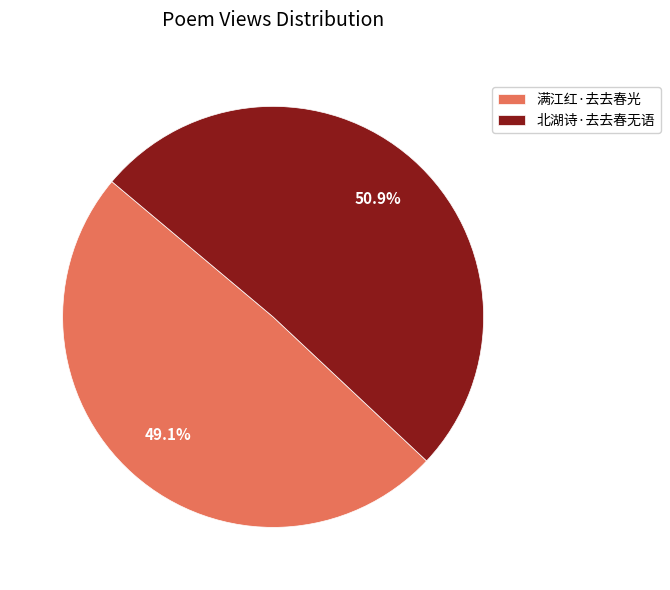

Count the number of slices in the pie.

2